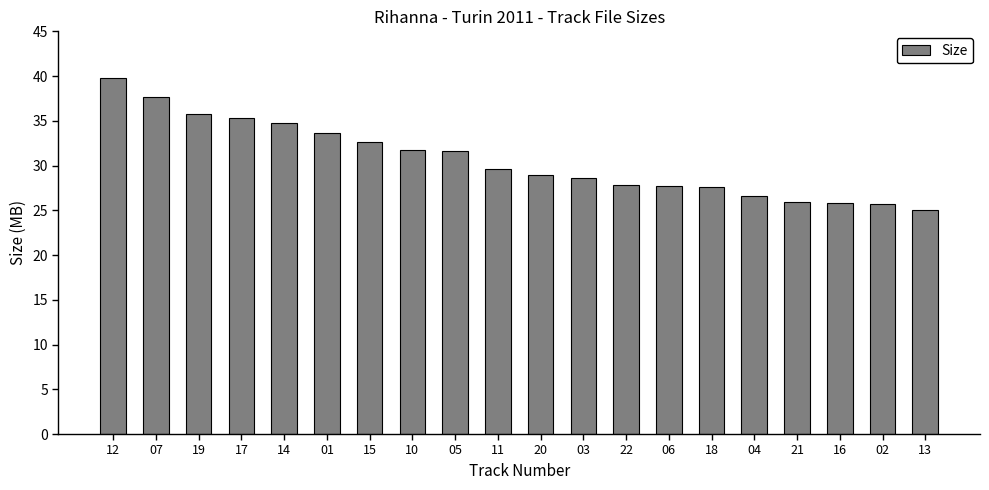

Is it true that the value at 19 is 35.7?

True